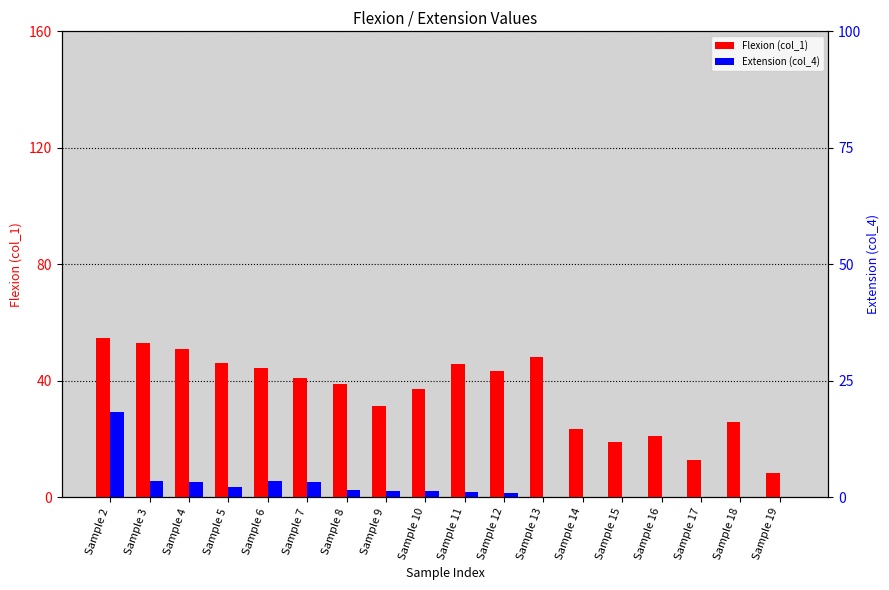

At how many categories does at least one series exceed 42?

8